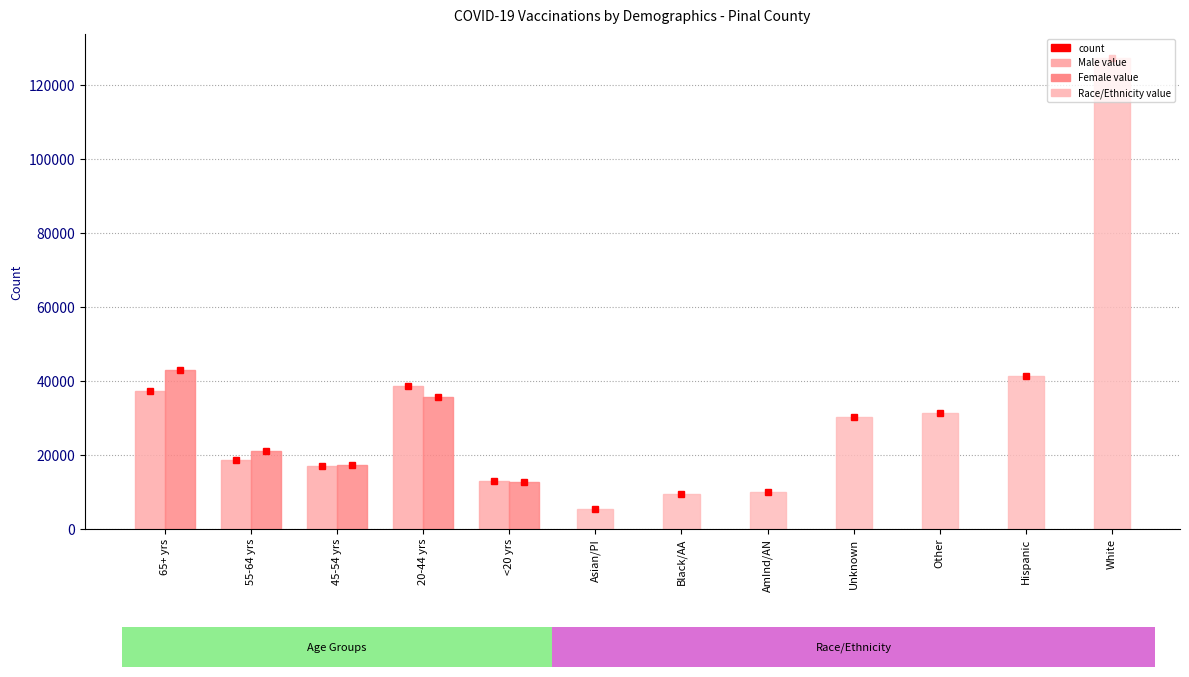

Rank the series at <20 yrs from lowest to highest value.

Female, Male